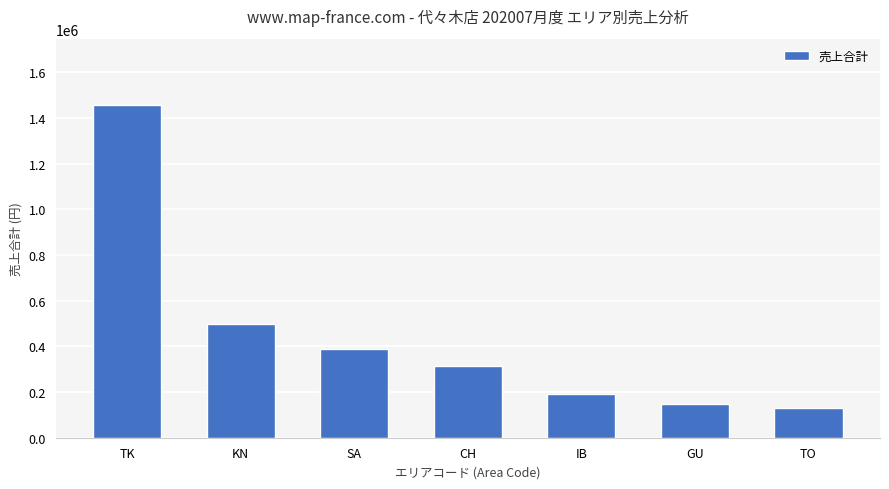

What value does the data have at IB, to the nearest 50?

189350